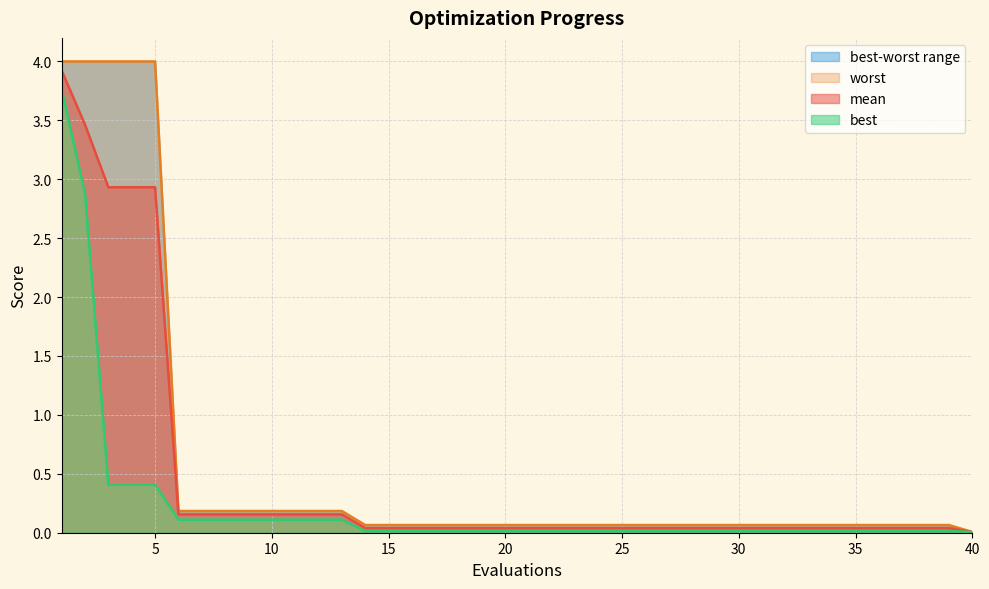

True or false: mean and best cross at least once.

False